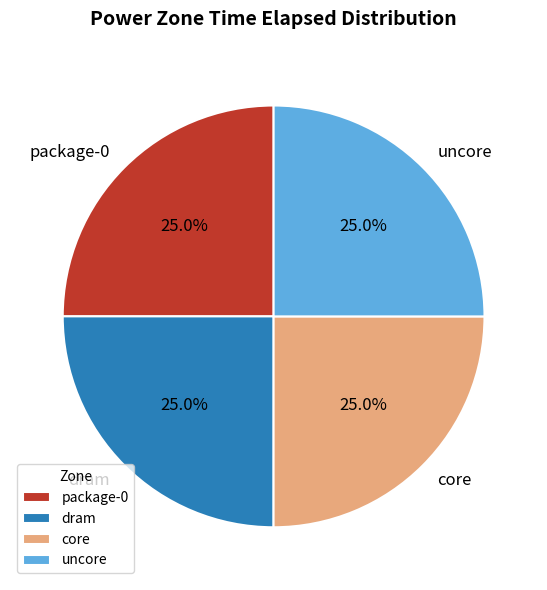

What is the ratio of the value at core to the value at dram?

1.0